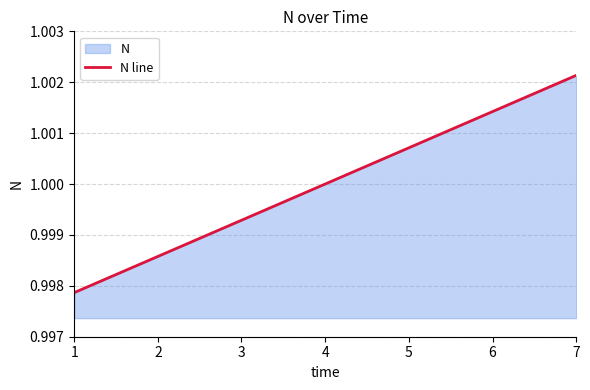

Which label corresponds to the smallest value in the chart?

1